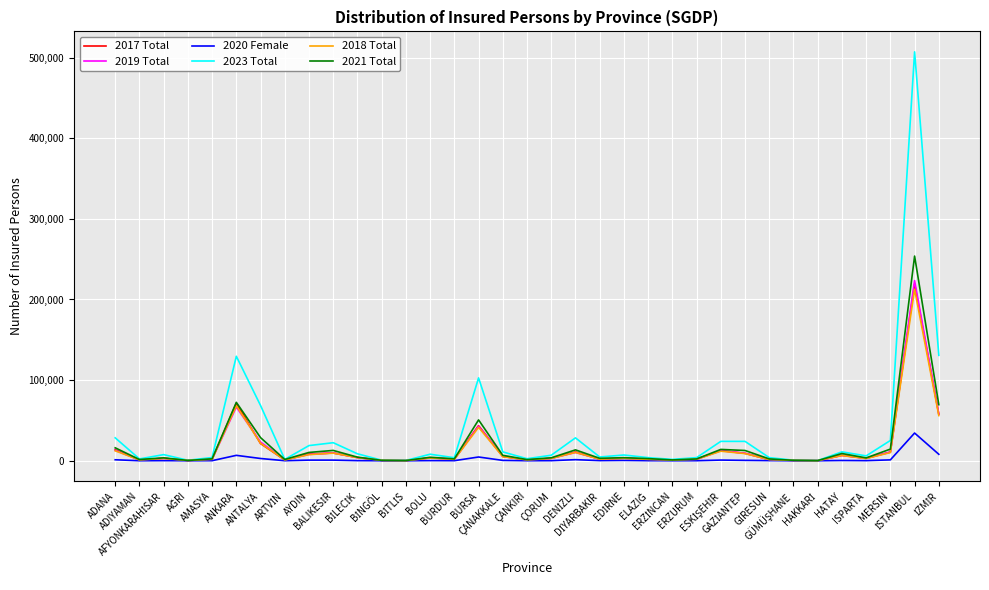

What is the maximum value shown in the chart?

507124